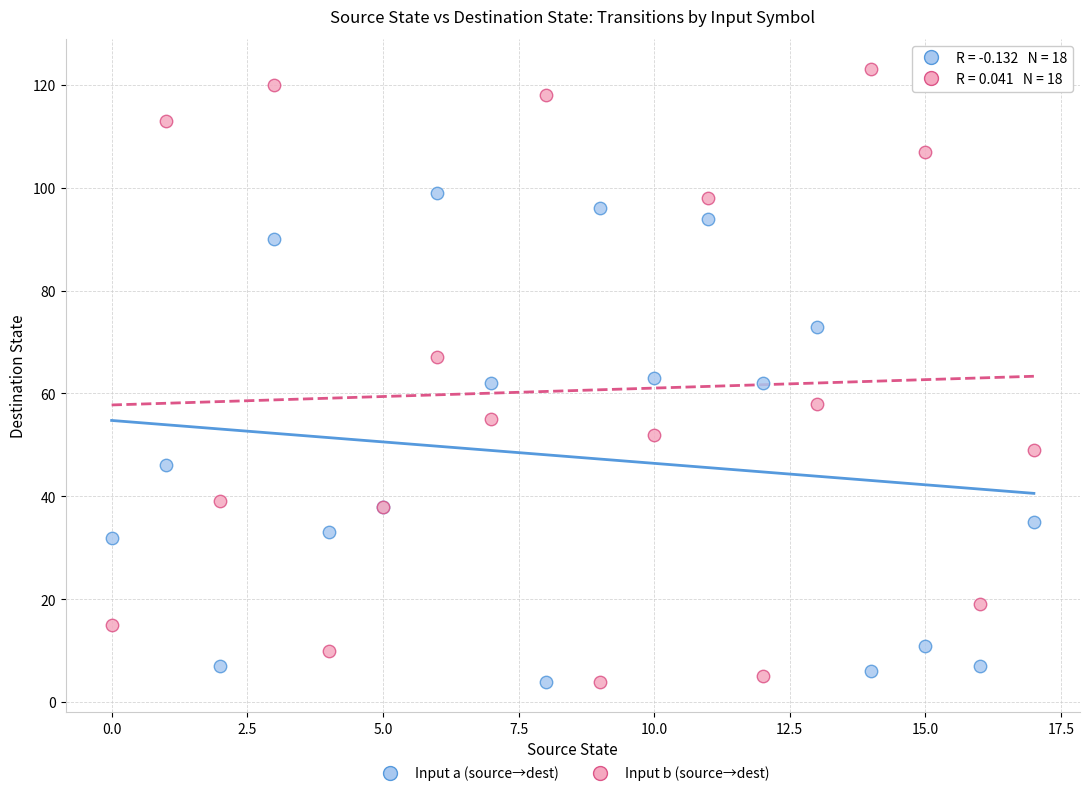

Which series has the widest spread of Y values?

Input b (source→dest)